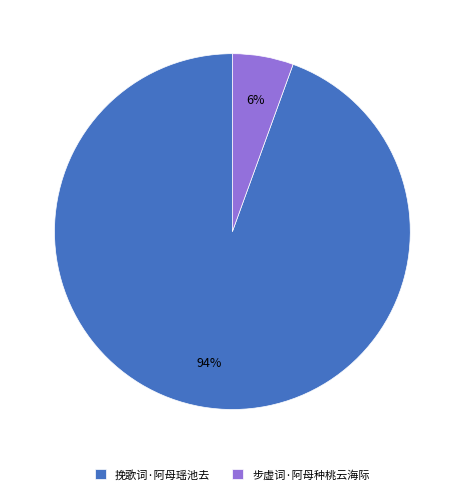

Is 挽歌词·阿母瑶池去 the majority of the pie?

Yes